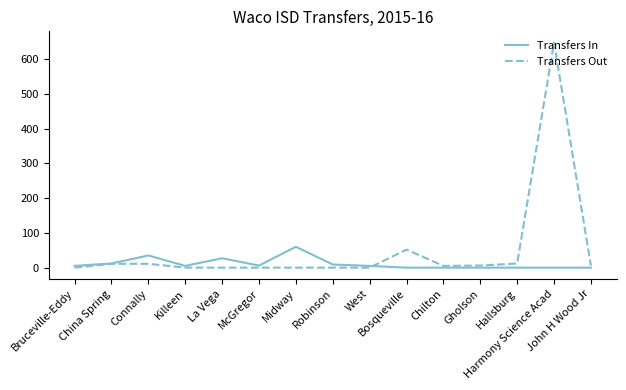

Which series has the largest range (max minus min)?

Transfers Out